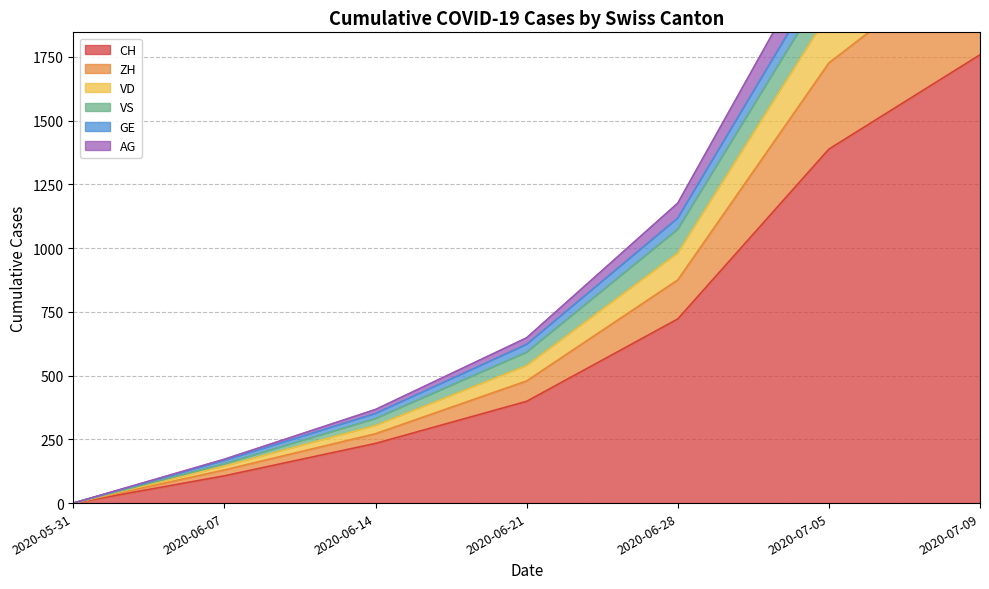

True or false: CH has a value of 733 at 2020-07-05.

False